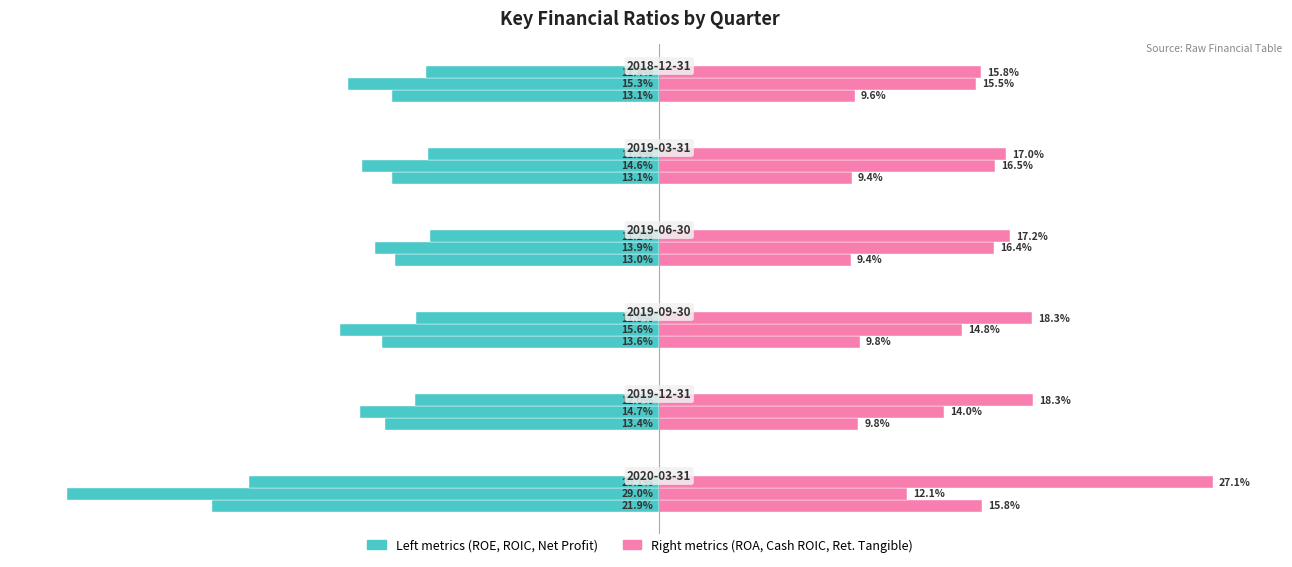

True or false: ROE has a value of -13.6 at 0.

False